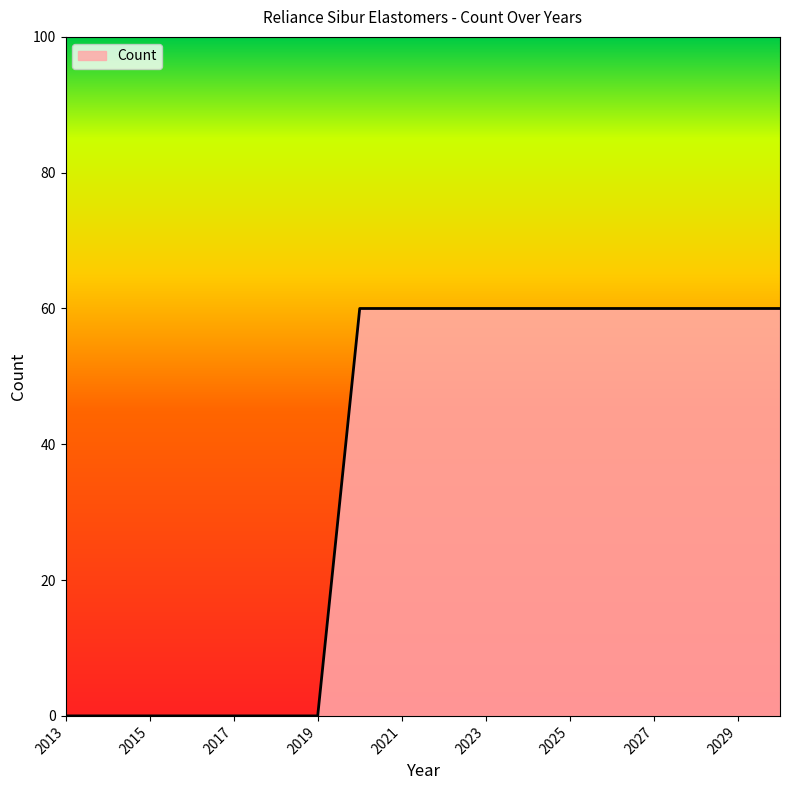

What is the difference between the maximum and minimum values?

60